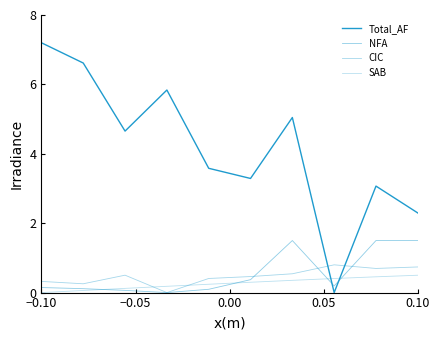

What is the value of the SAB point at the 4th from the left?

0.2